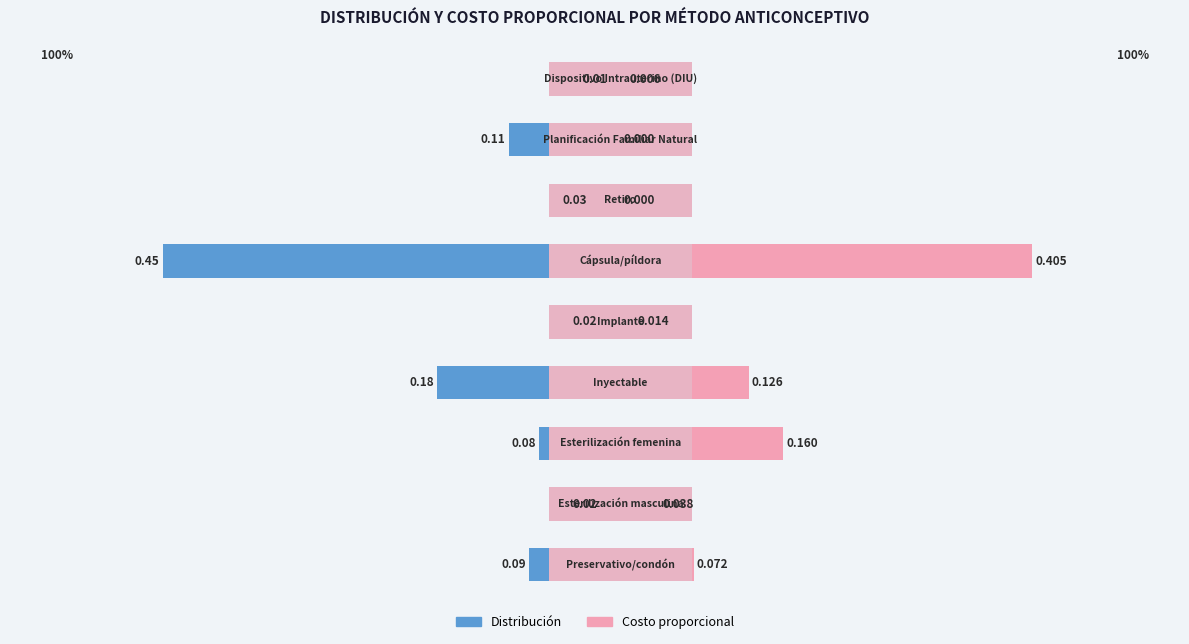

True or false: Costo proporcional has a value of 0.0 at 1.

True